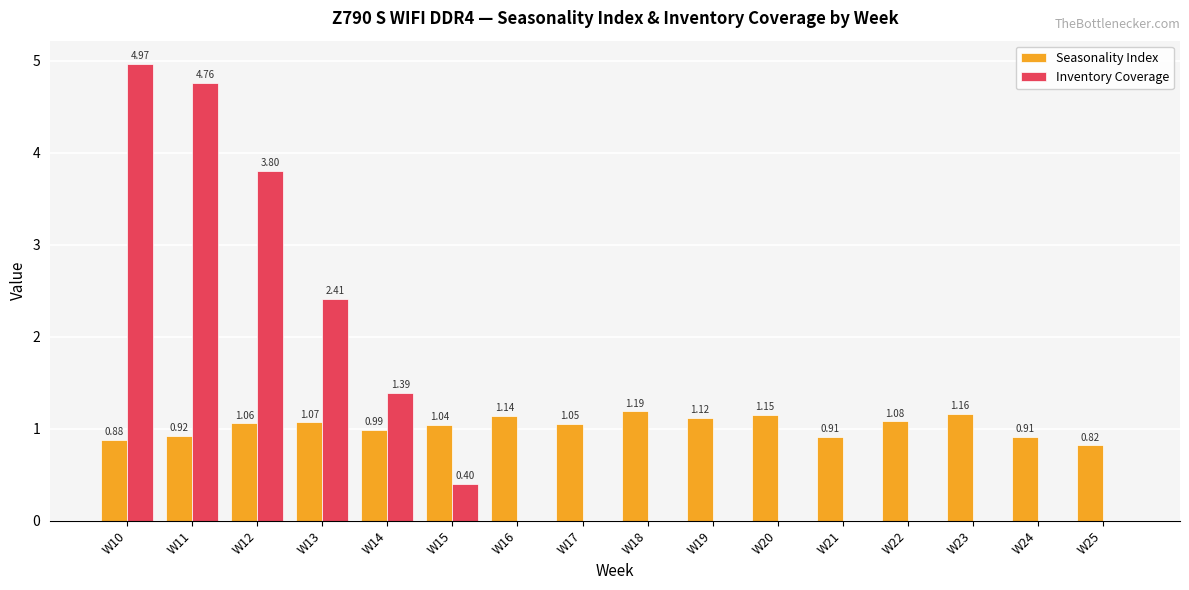

True or false: Inventory Coverage has a value of 0.4 at W15.

True